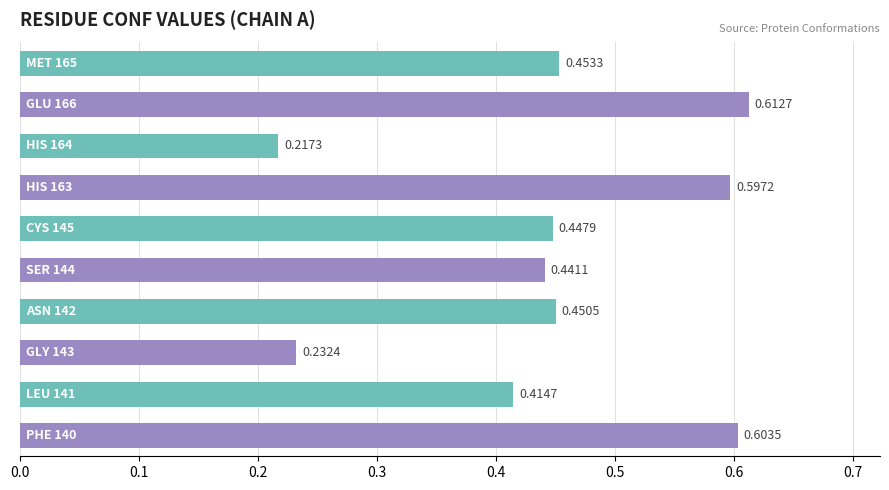

What is the sum of all values?

4.5